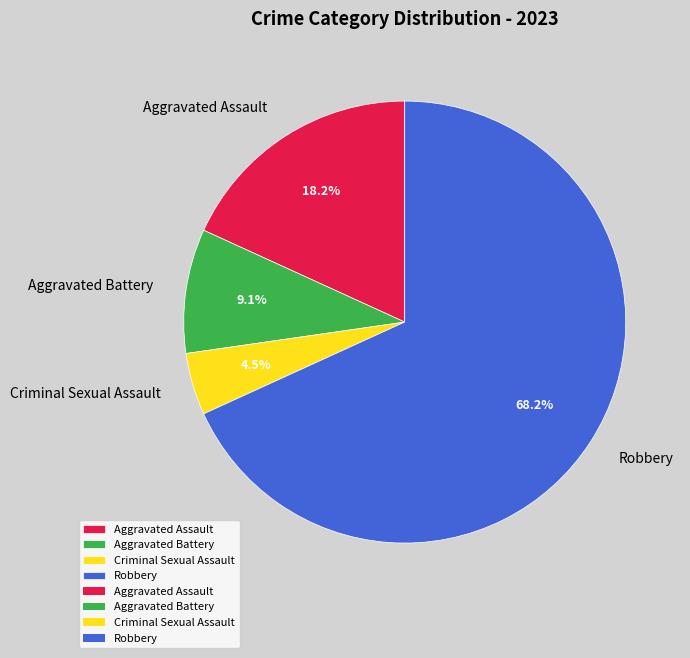

What is the smallest slice in the pie chart?

Criminal Sexual Assault